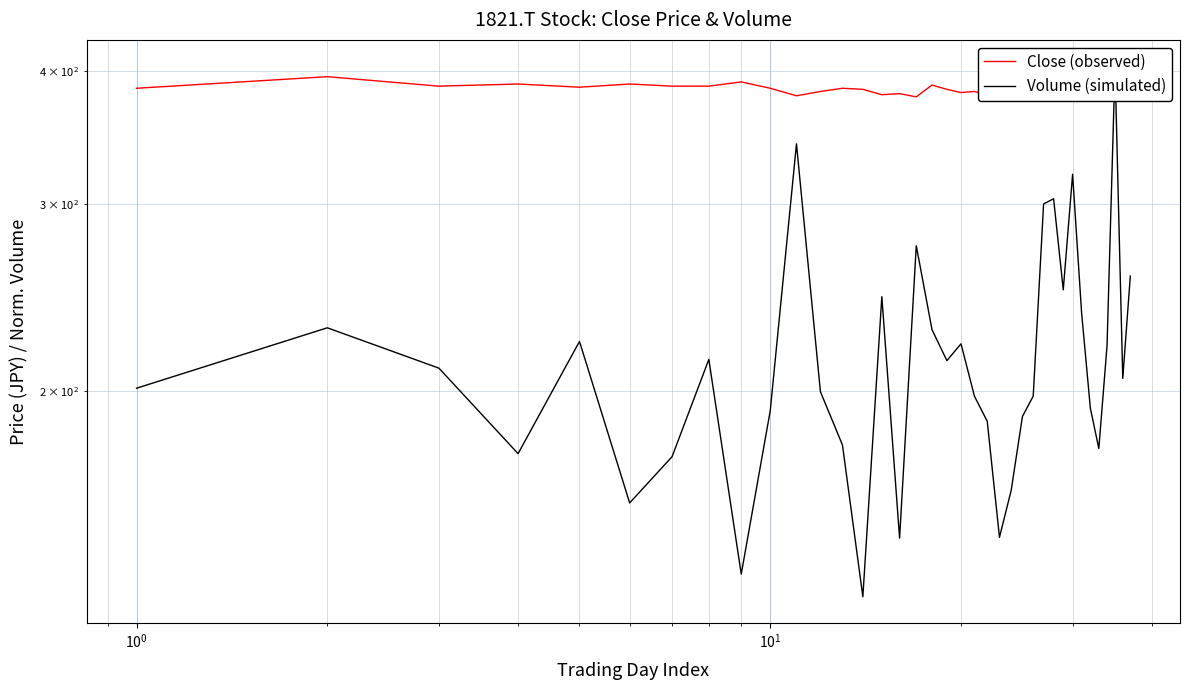

How many intersections are there between Close (observed) and Volume (simulated)?

2